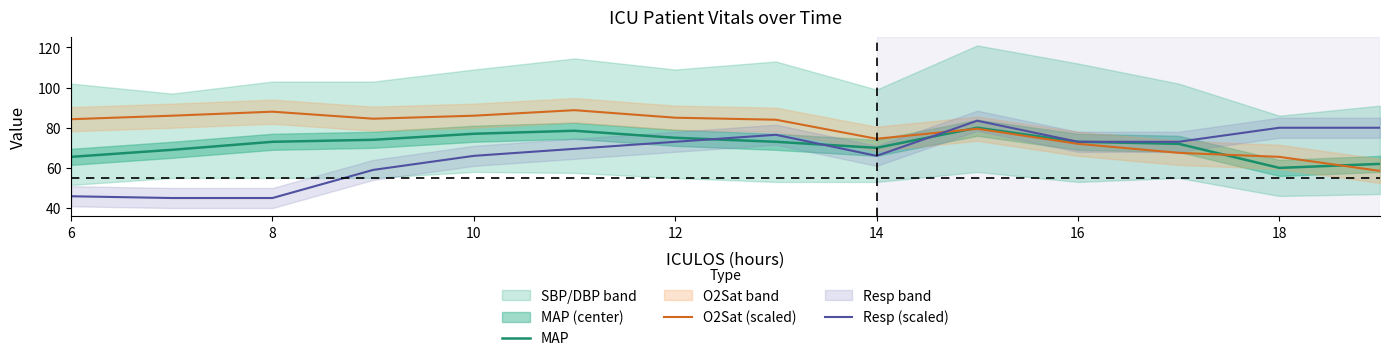

Rank the series by their maximum value, from lowest to highest.

MAP, Resp (scaled), O2Sat (scaled)